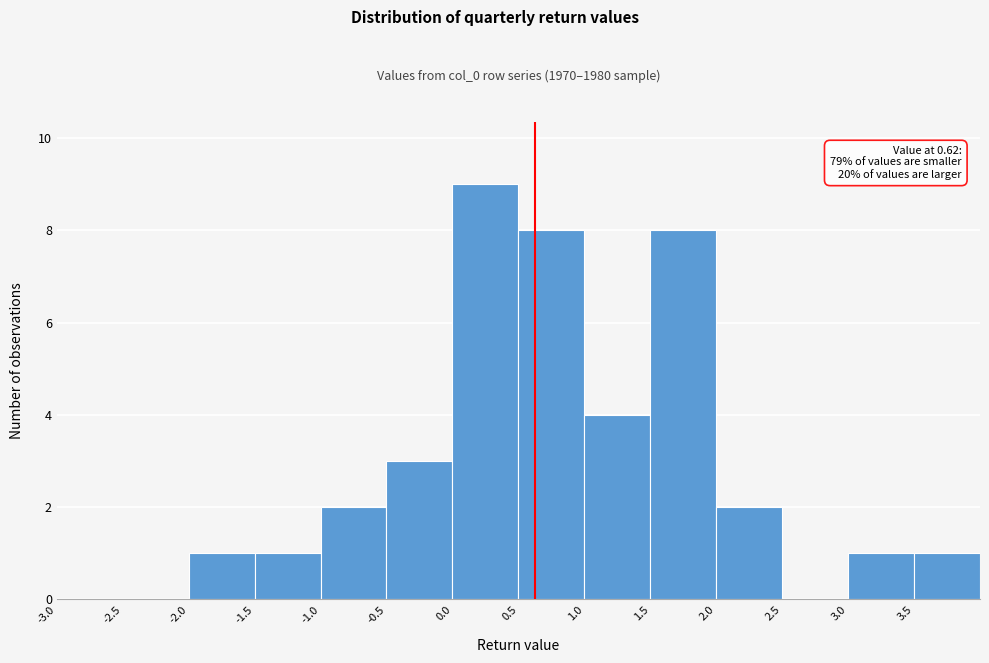

Over which range of the x-axis is the bar tallest?

0.0 to 0.5